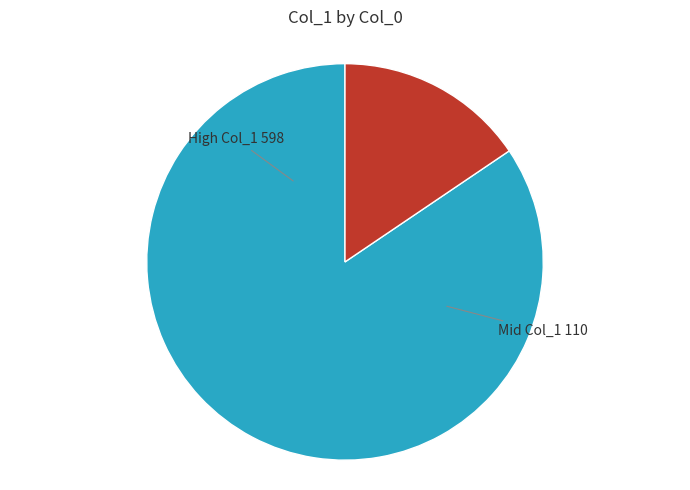

Is there a majority slice in this chart?

Yes